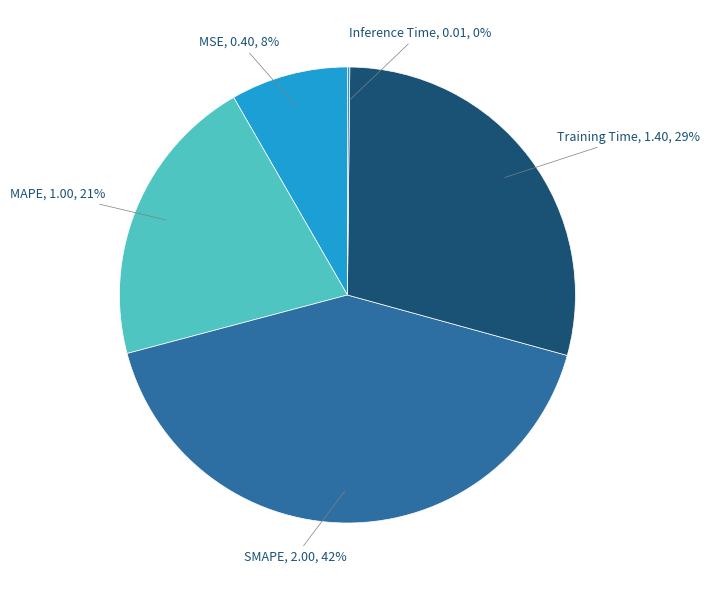

Does MAPE represent more than half of the total?

No